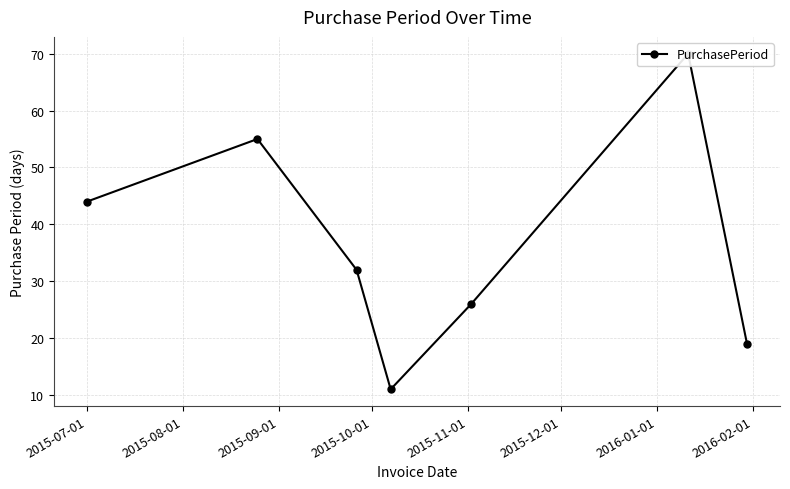

How many lines are shown in the chart?

1